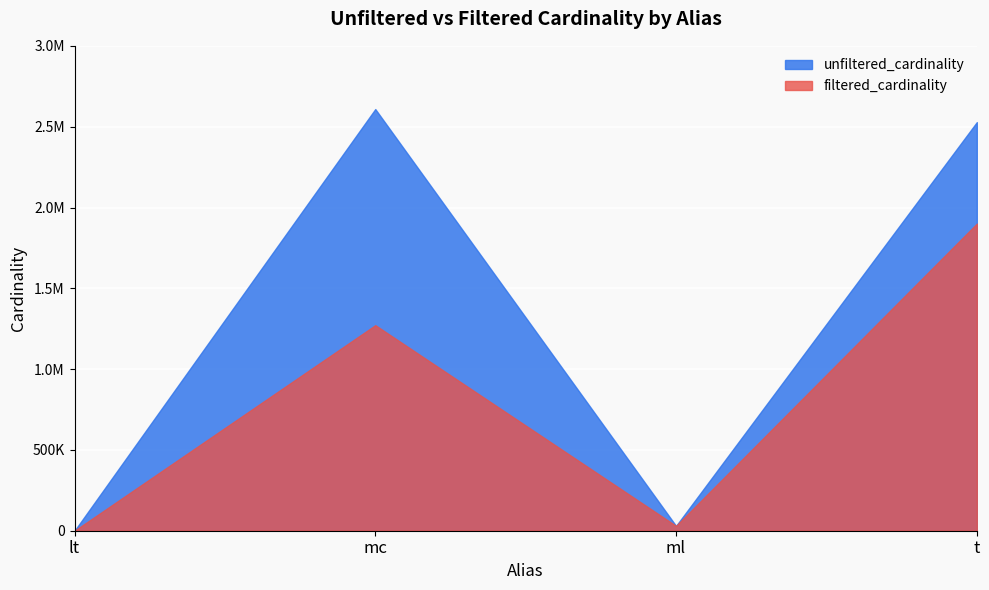

Reading left to right, what are all the values shown in this chart?

unfiltered_cardinality: lt=18	mc=2609129	ml=29997	t=2528312
filtered_cardinality: lt=2	mc=1271989	ml=29997	t=1900368